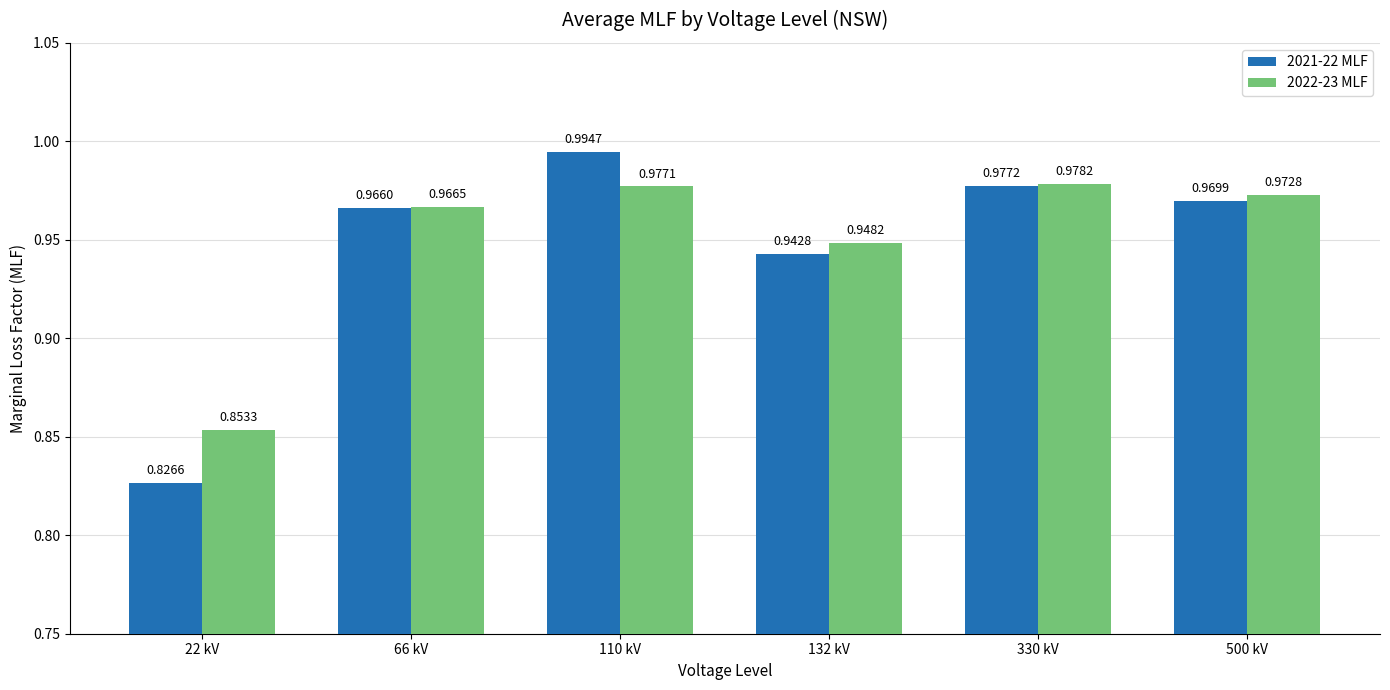

Does the chart contain any negative values?

No